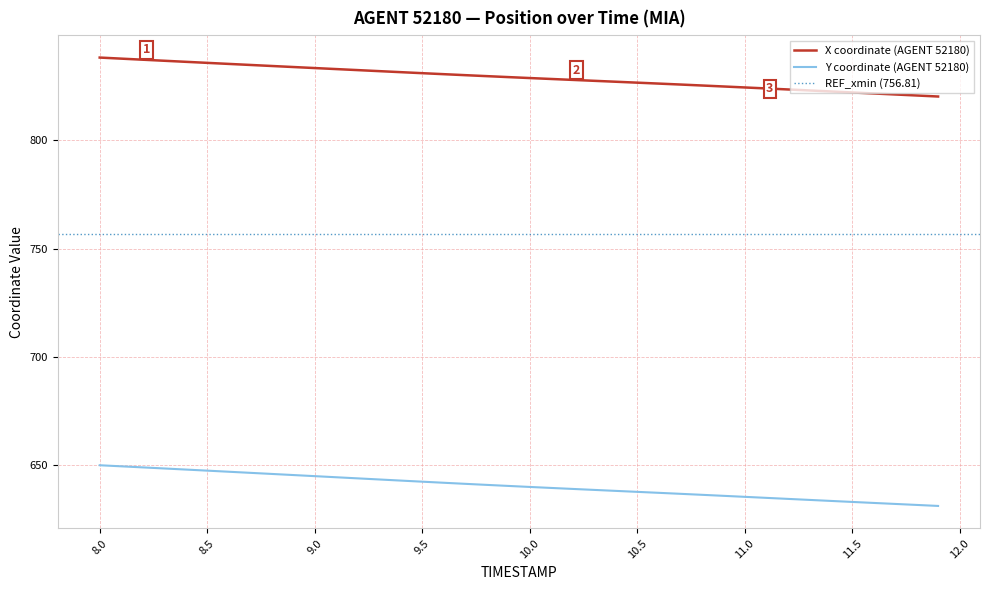

What is the value of the X point at the 27th from the left?

826.2